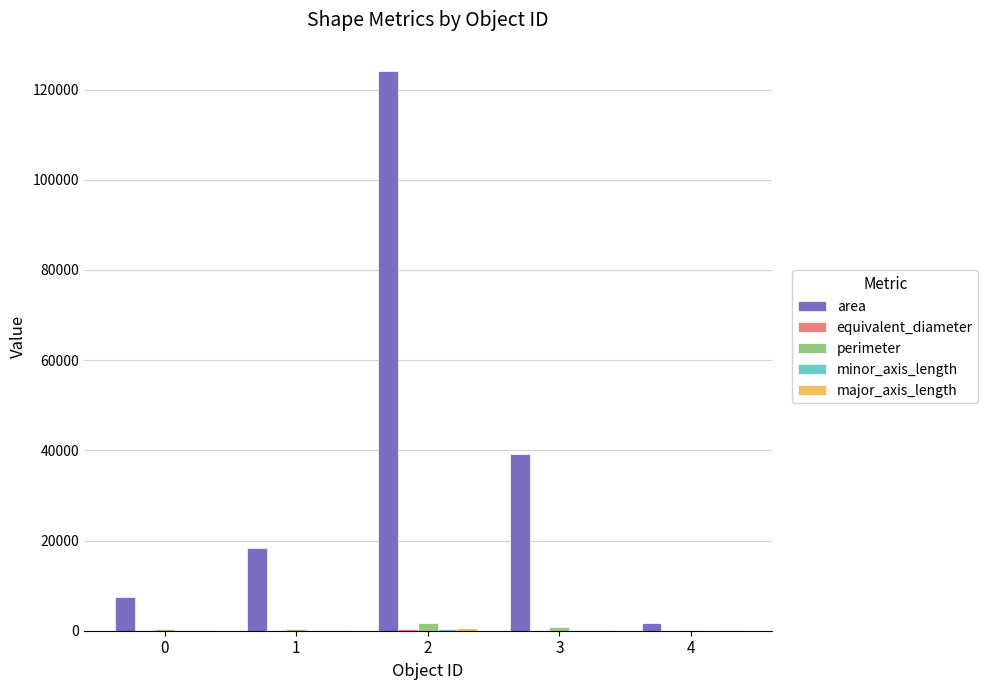

Which series changed the most between 0 and 2?

area